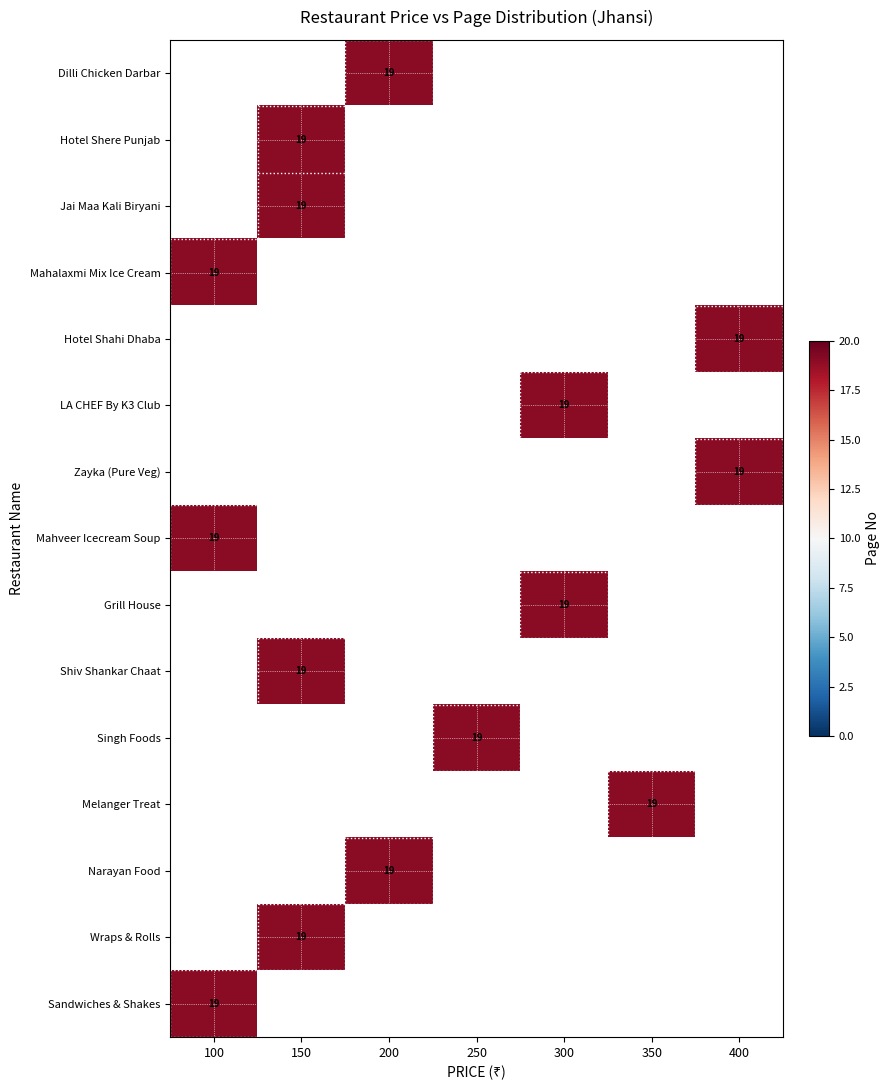

Which label corresponds to the smallest value in the chart?

200